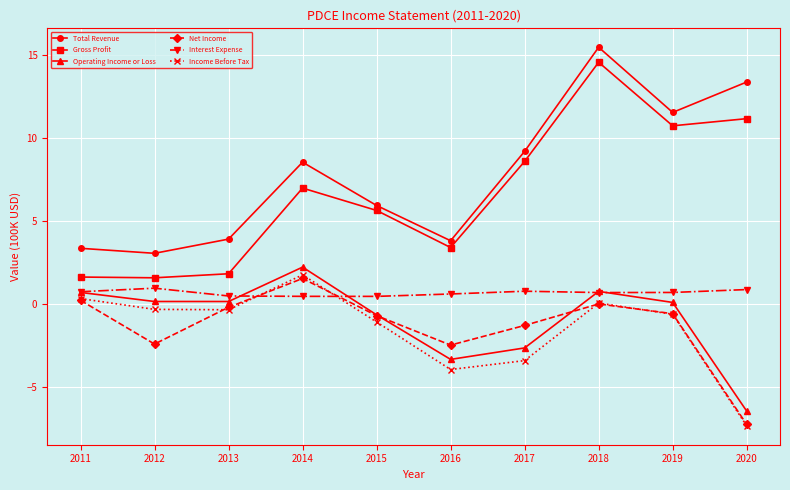

Which series has the largest total across all categories?

Total Revenue